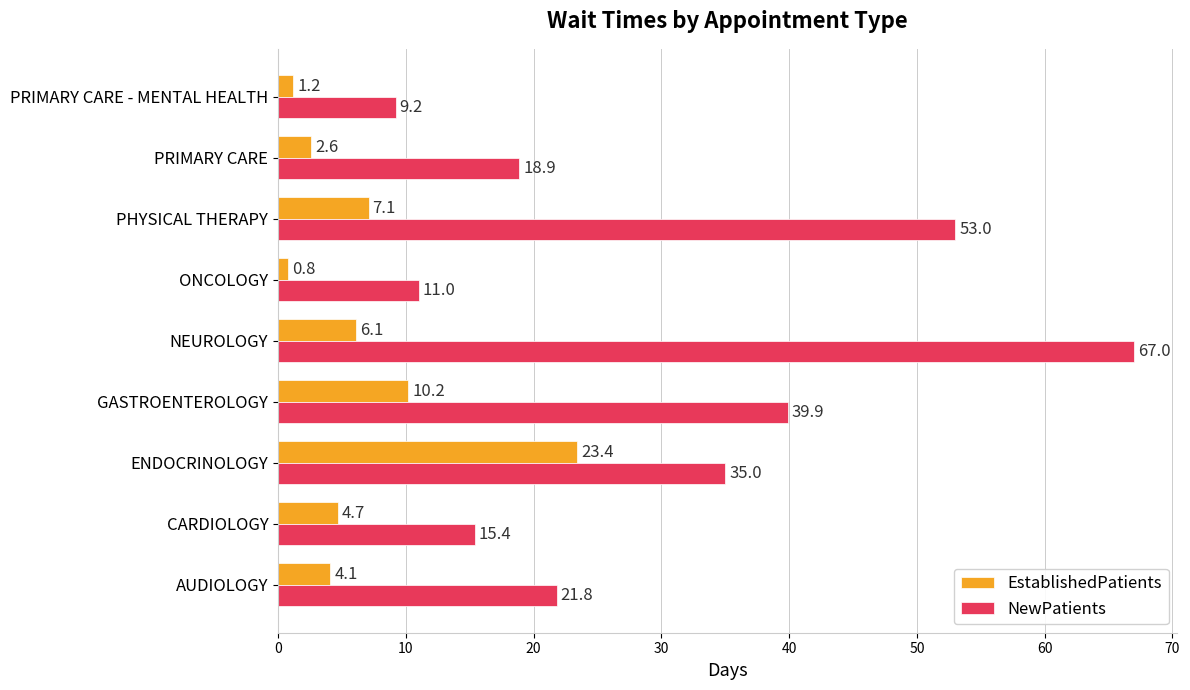

The EstablishedPatients series shows 3.4 at PHYSICAL THERAPY. True or false?

False